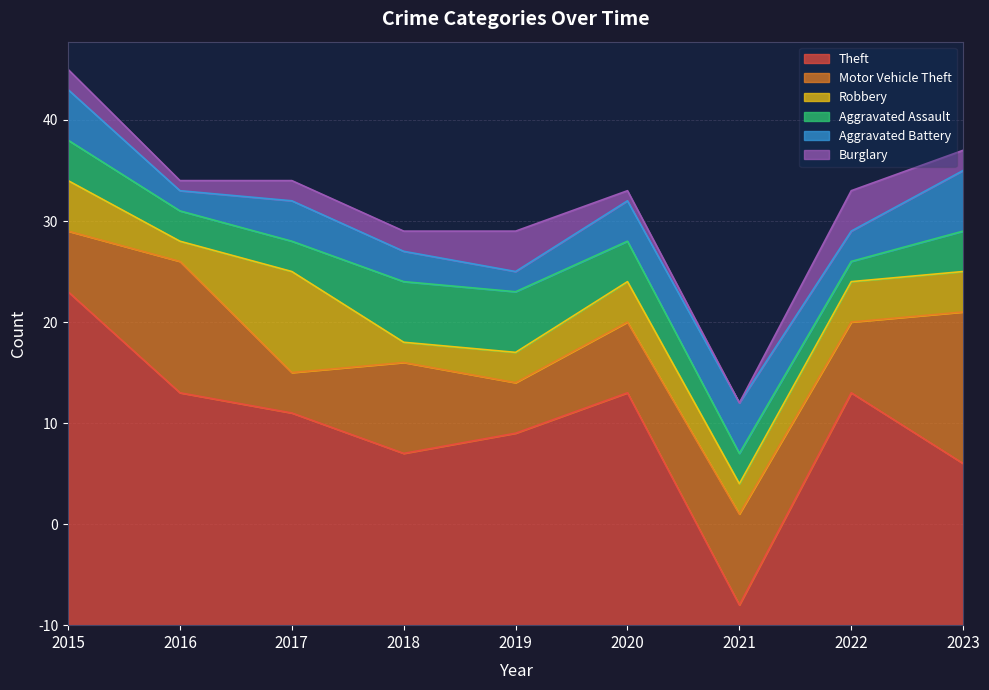

How many lines are shown in the chart?

6